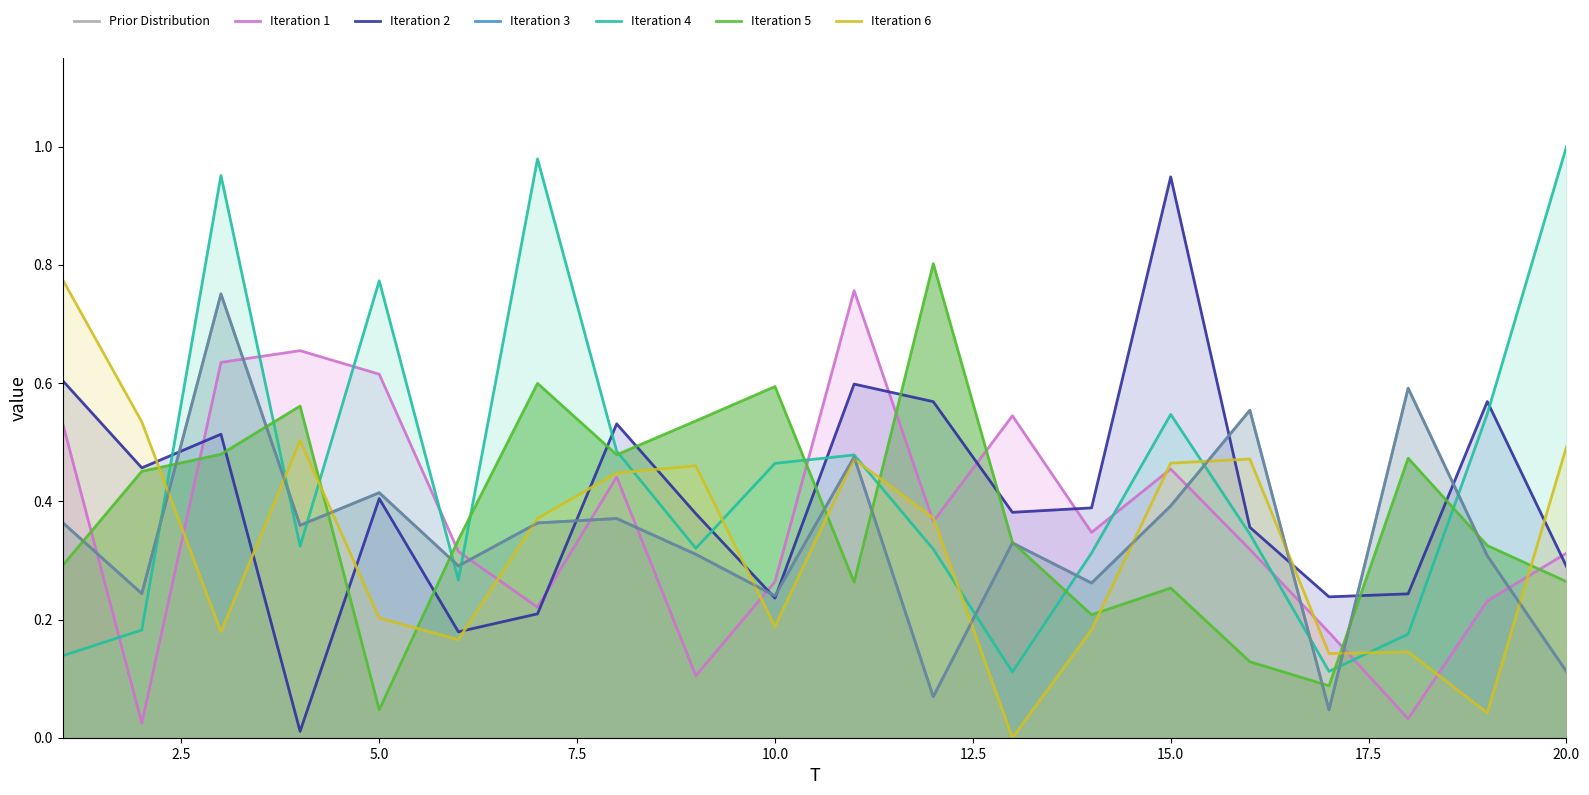

Reading left to right, transcribe all the data shown in this chart.

x1: 1=0.5	2=0.0	3=0.6	4=0.7	5=0.6	6=0.3	7=0.2	8=0.4	9=0.1	10=0.3	11=0.8	12=0.4	13=0.5	14=0.3	15=0.5	16=0.3	17=0.2	18=0.0	19=0.2	20=0.3
x2: 1=0.6	2=0.5	3=0.5	4=0.0	5=0.4	6=0.2	7=0.2	8=0.5	9=0.4	10=0.2	11=0.6	12=0.6	13=0.4	14=0.4	15=0.9	16=0.4	17=0.2	18=0.2	19=0.6	20=0.3
x3: 1=0.4	2=0.2	3=0.8	4=0.4	5=0.4	6=0.3	7=0.4	8=0.4	9=0.3	10=0.2	11=0.5	12=0.1	13=0.3	14=0.3	15=0.4	16=0.6	17=0.0	18=0.6	19=0.3	20=0.1
x4: 1=0.1	2=0.2	3=1.0	4=0.3	5=0.8	6=0.3	7=1.0	8=0.5	9=0.3	10=0.5	11=0.5	12=0.3	13=0.1	14=0.3	15=0.5	16=0.3	17=0.1	18=0.2	19=0.5	20=1.0
x5: 1=0.3	2=0.5	3=0.5	4=0.6	5=0.0	6=0.3	7=0.6	8=0.5	9=0.5	10=0.6	11=0.3	12=0.8	13=0.3	14=0.2	15=0.3	16=0.1	17=0.1	18=0.5	19=0.3	20=0.3
x6: 1=0.8	2=0.5	3=0.2	4=0.5	5=0.2	6=0.2	7=0.4	8=0.4	9=0.5	10=0.2	11=0.5	12=0.4	13=0.0	14=0.2	15=0.5	16=0.5	17=0.1	18=0.1	19=0.0	20=0.5